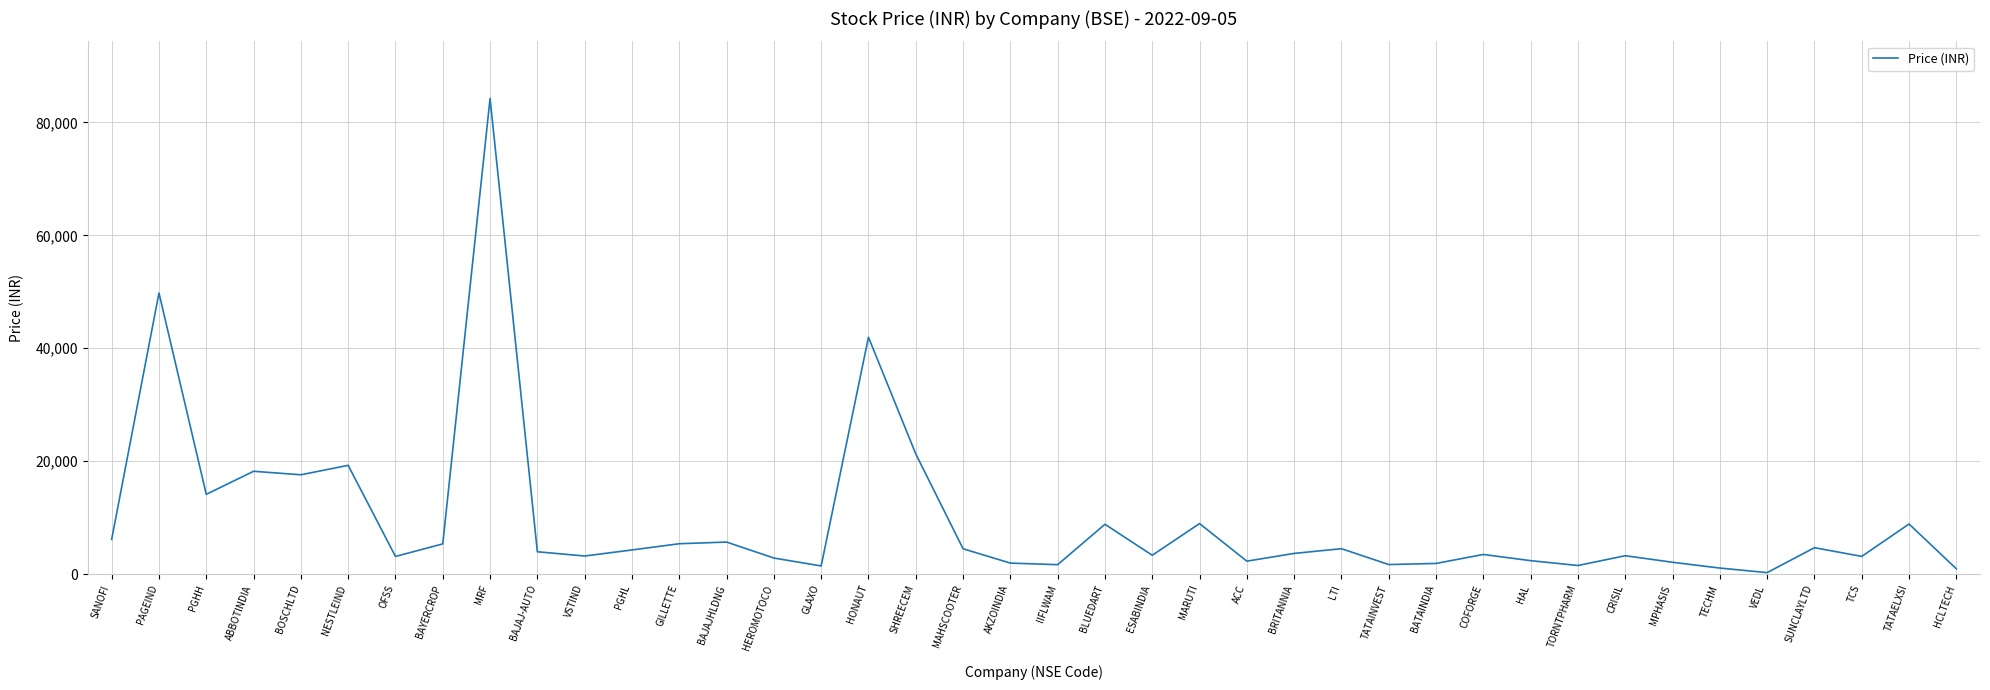

At which category does the chart reach its peak across all series?

MRF